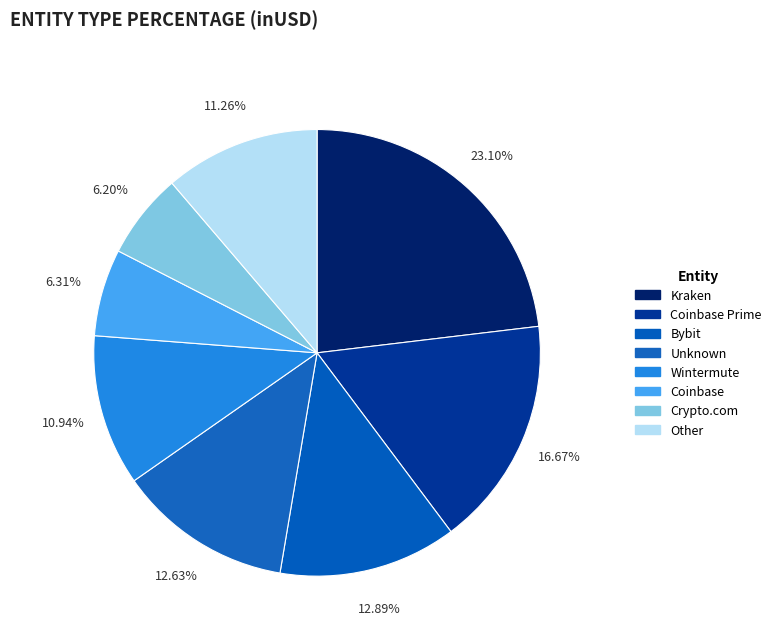

Count the number of slices in the pie.

8